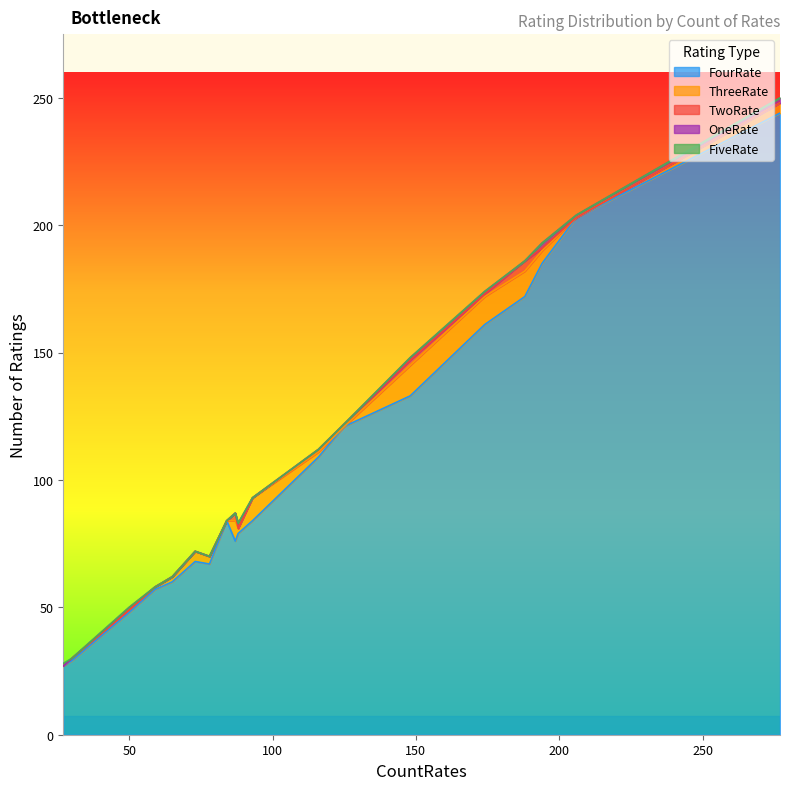

Reading left to right, extract all data points from this chart.

FiveRate: 206=0	93=0	174=0	78=0	84=0	73=0	125=0	88=0	277=0	69=0	194=0	50=0	59=0	87=0	116=0	188=0	30=0	148=0	65=0	27=1
FourRate: 206=203	93=84	174=161	78=67	84=84	73=68	125=121	88=79	277=244	69=64	194=185	50=48	59=57	87=76	116=109	188=172	30=29	148=133	65=60	27=27
ThreeRate: 206=0	93=9	174=11	78=3	84=0	73=4	125=0	88=2	277=4	69=3	194=5	50=1	59=1	87=8	116=2	188=10	30=1	148=12	65=2	27=0
TwoRate: 206=0	93=0	174=1	78=0	84=0	73=0	125=1	88=0	277=0	69=0	194=1	50=0	59=0	87=3	116=1	188=4	30=0	148=2	65=0	27=0
OneRate: 206=1	93=0	174=1	78=0	84=0	73=0	125=0	88=2	277=2	69=0	194=2	50=1	59=0	87=0	116=0	188=0	30=0	148=1	65=0	27=0